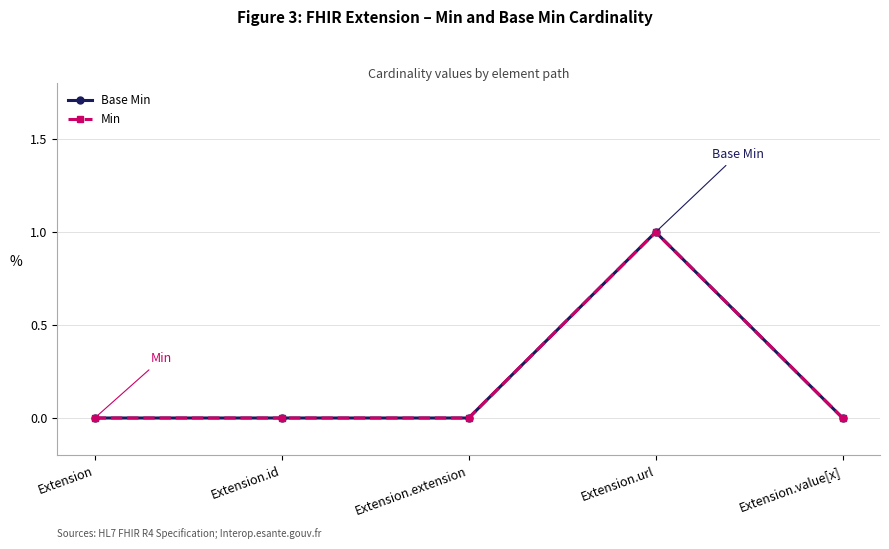

Is it true that Min equals 0 at Extension?

True